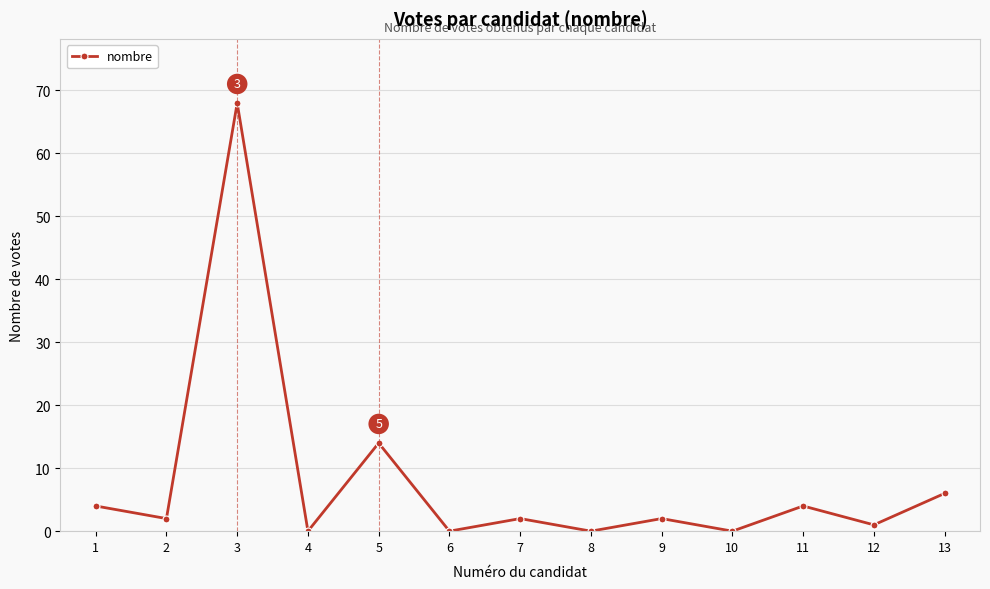

True or false: the data shows 40 at 8.

False